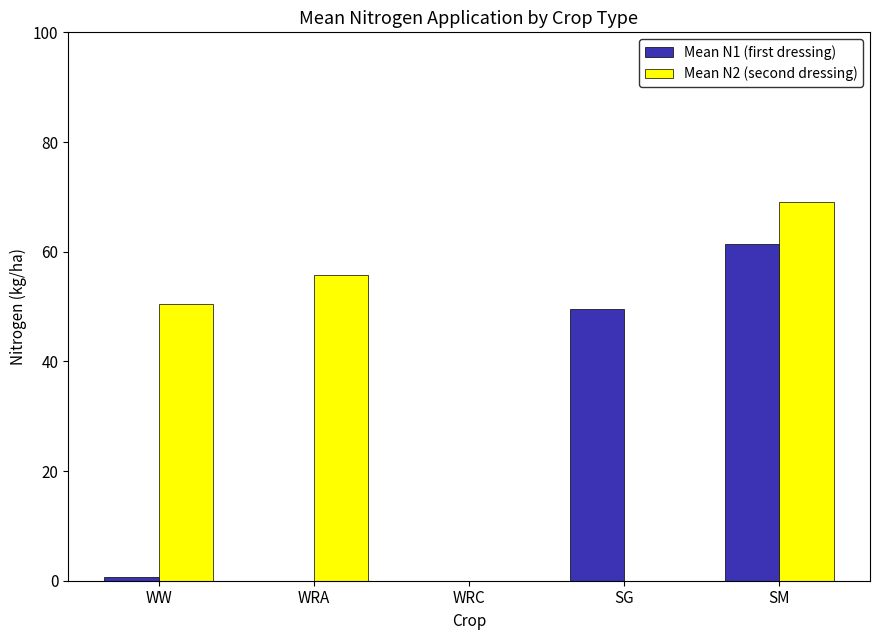

Reading right to left, what are all the values shown in this chart?

Mean N1 (first dressing): SM=61.3	SG=49.5	WRC=0.0	WRA=0.0	WW=0.6
Mean N2 (second dressing): SM=69.1	SG=0.0	WRC=0.0	WRA=55.8	WW=50.5